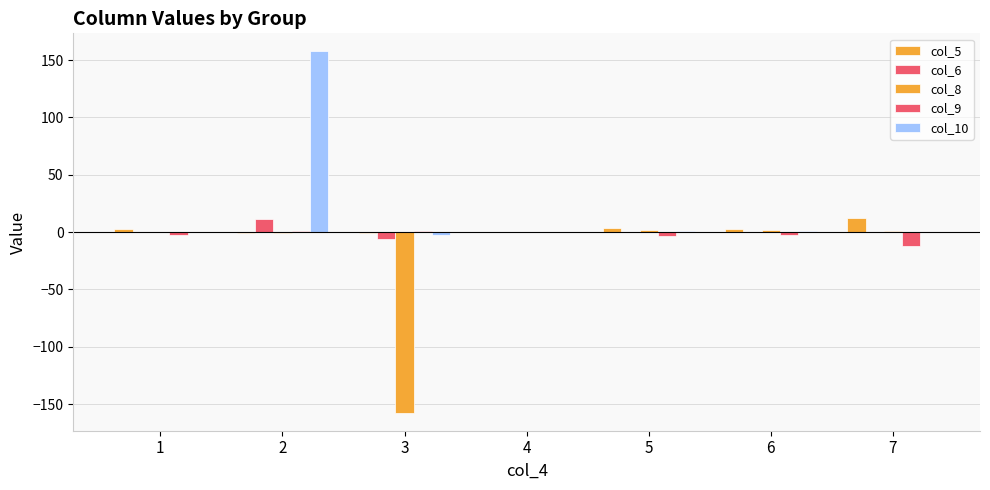

At which label does col_9 first exceed -2?

2